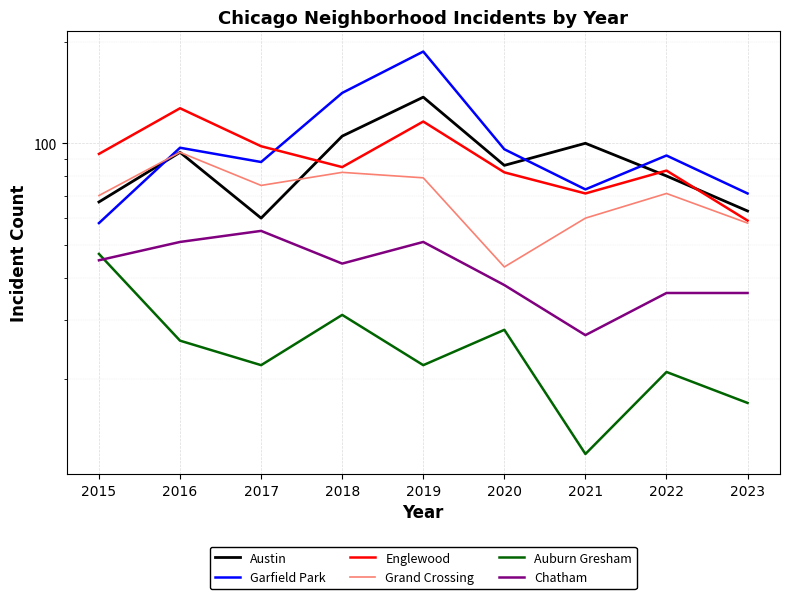

Where is the first local minimum for Englewood?

2018